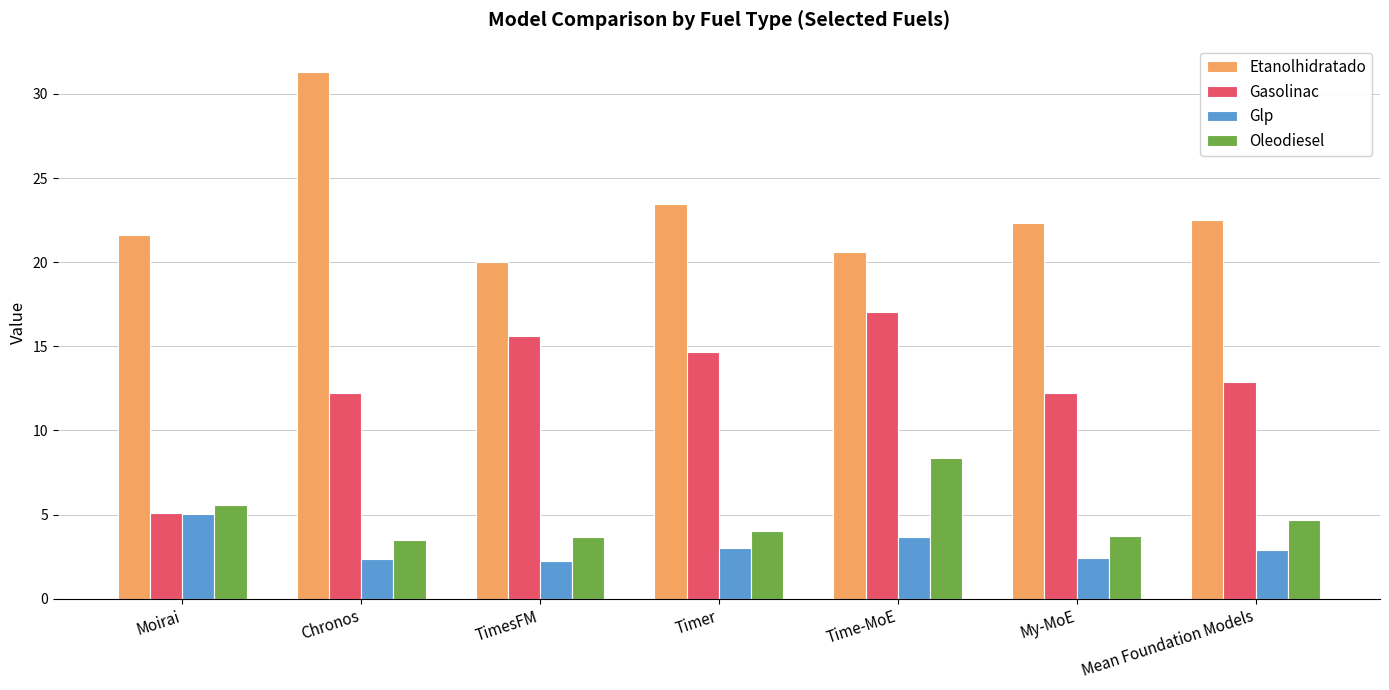

At which label is Etanolhidratado closest to 25?

Timer